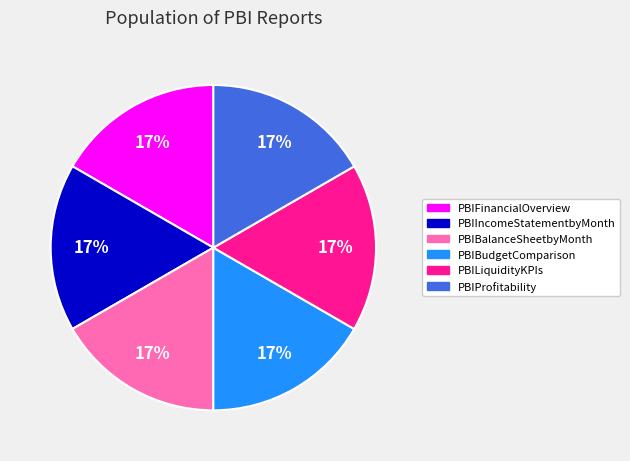

How many slices are in this pie chart?

6